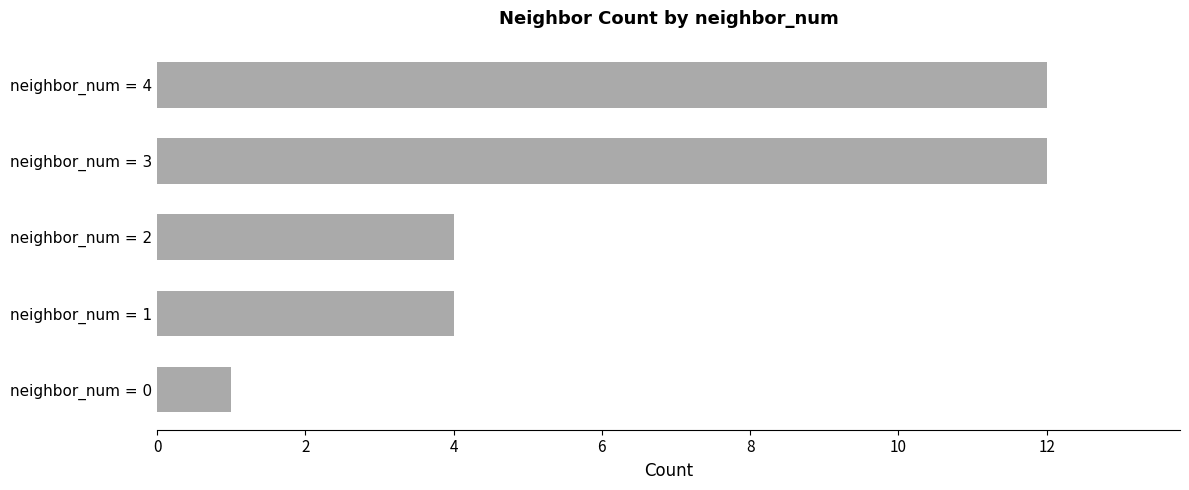

Is it true that the value at neighbor_num = 4 is 12?

True